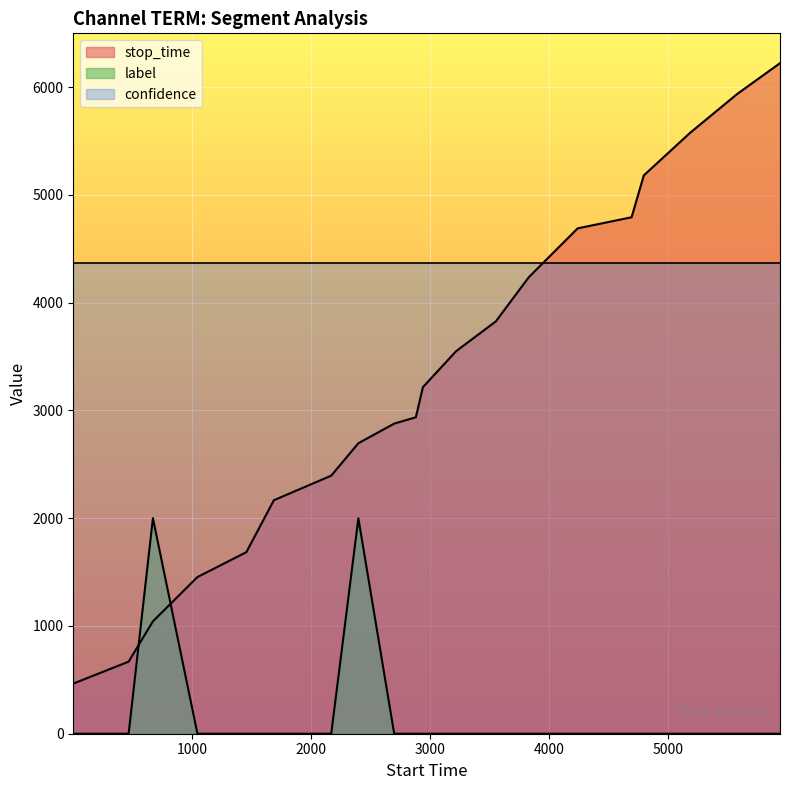

What is the highest value of the stop_time series?

6223.0